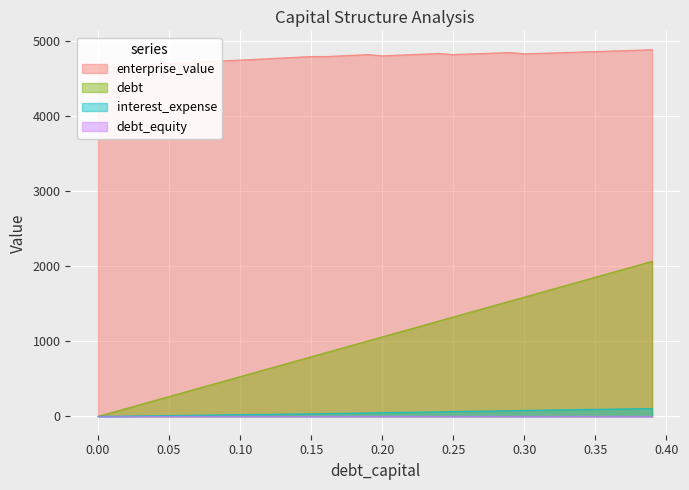

What value does the enterprise_value series have at 0.2?

4799.1